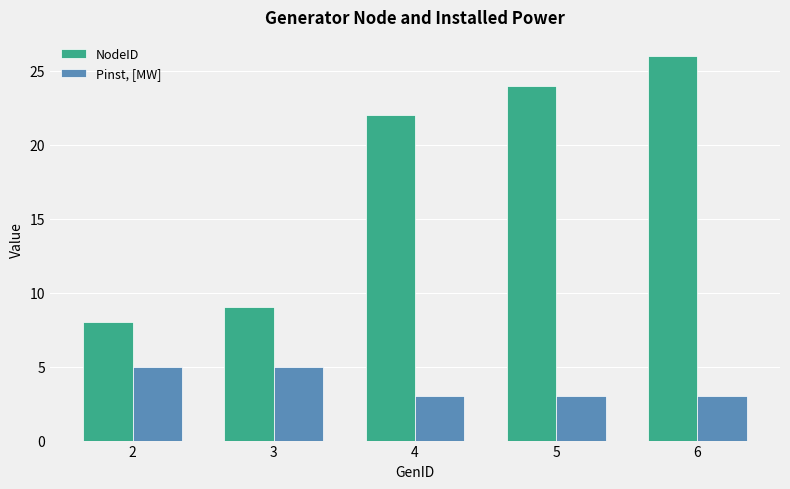

List the series in order of their peak value, lowest first.

Pinst, [MW], NodeID